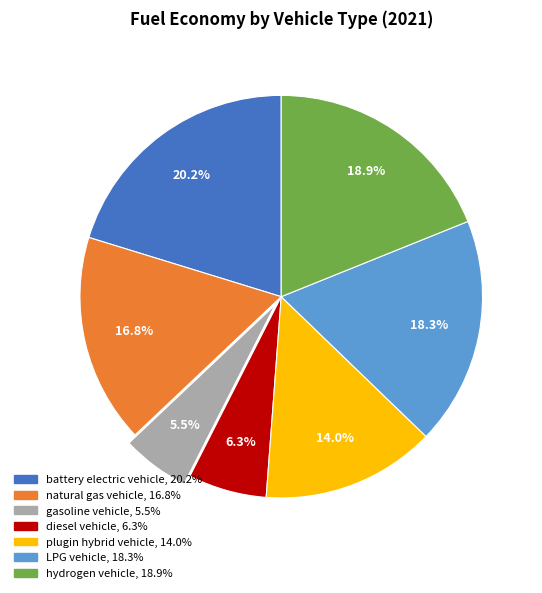

True or false: diesel vehicle accounts for 6% of the total.

True